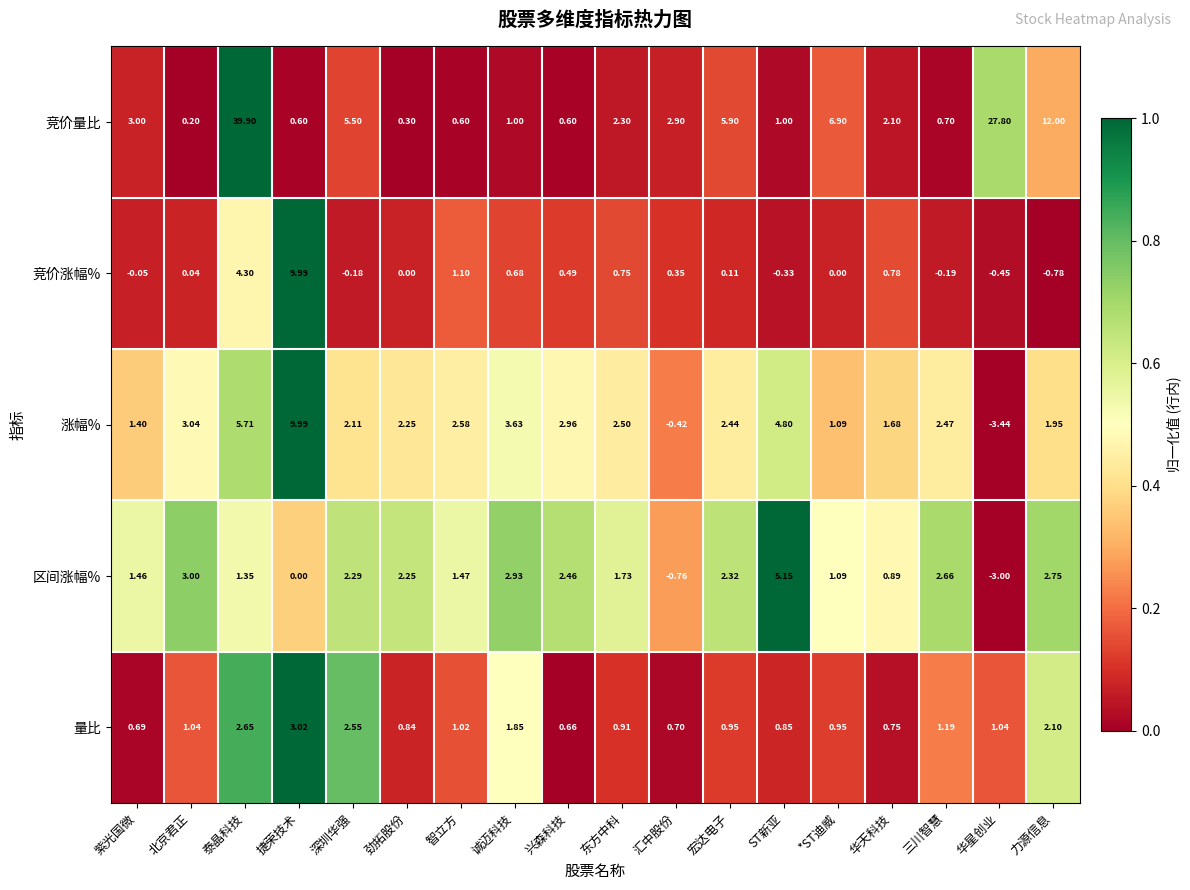

Which label corresponds to the largest value in the chart?

泰晶科技